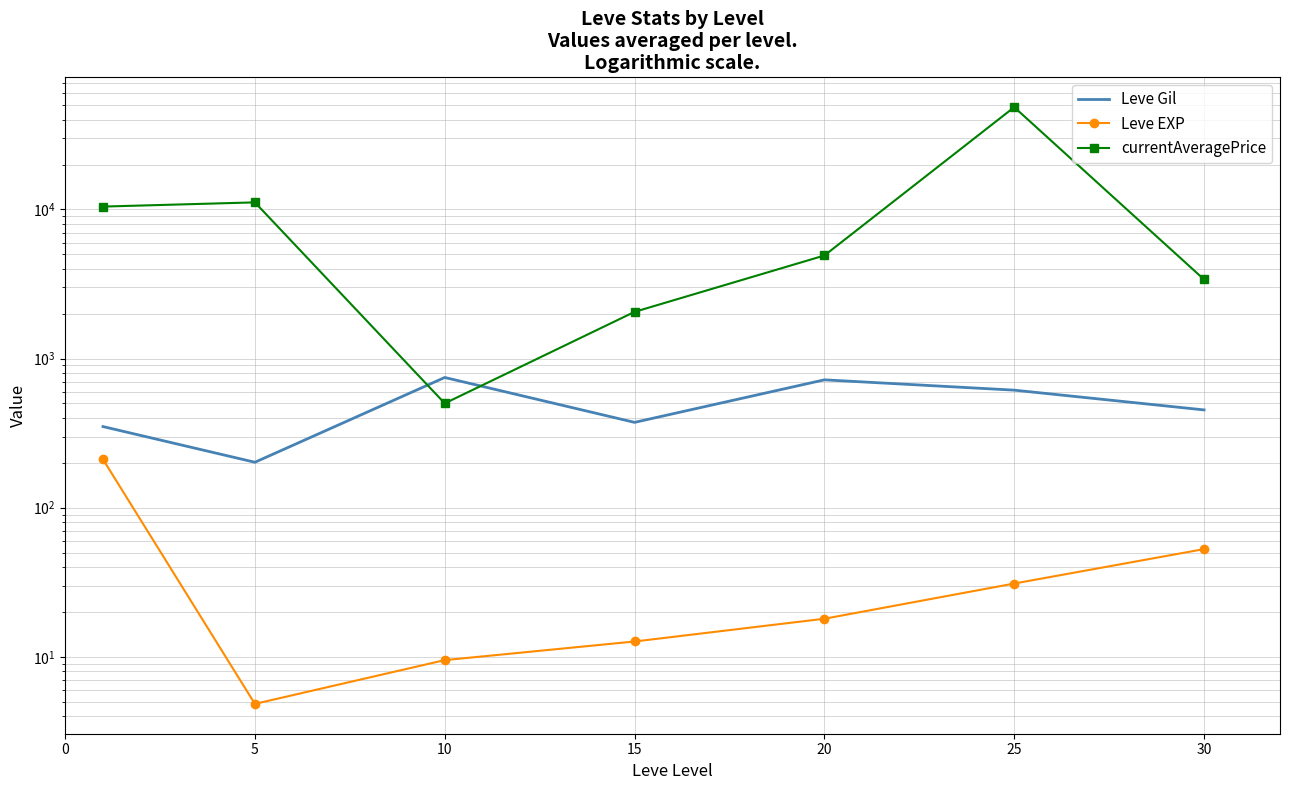

How many data points in Leve Gil are above 452?

4